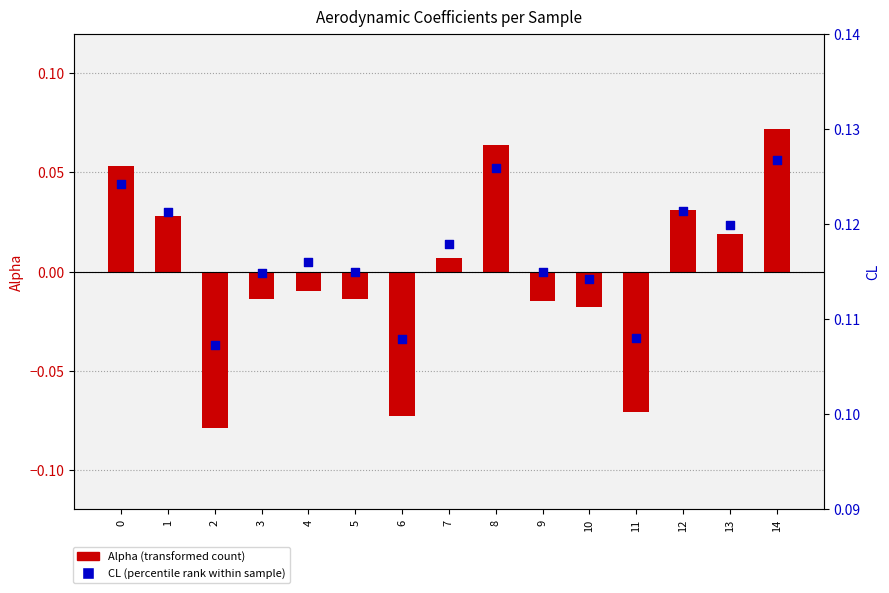

What is the total value across all series at 0?

0.2